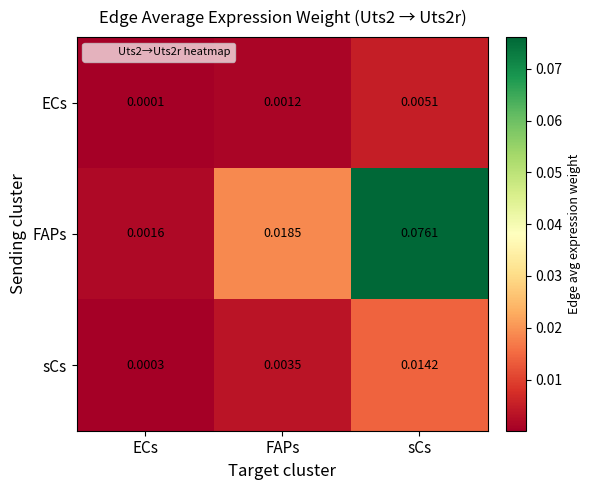

List the series in order of their peak value, highest first.

FAPs, sCs, ECs